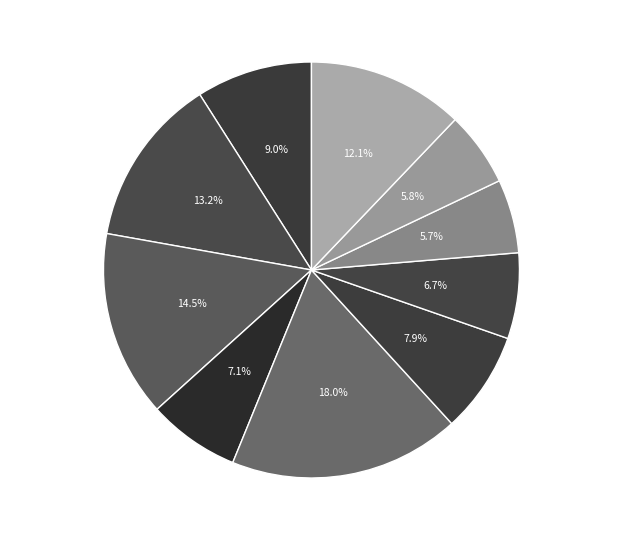

Count the number of slices in the pie.

10